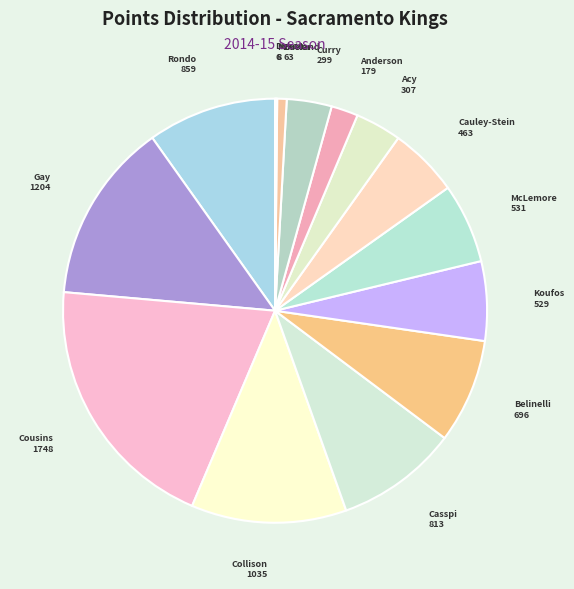

How many segments does this pie chart have?

15